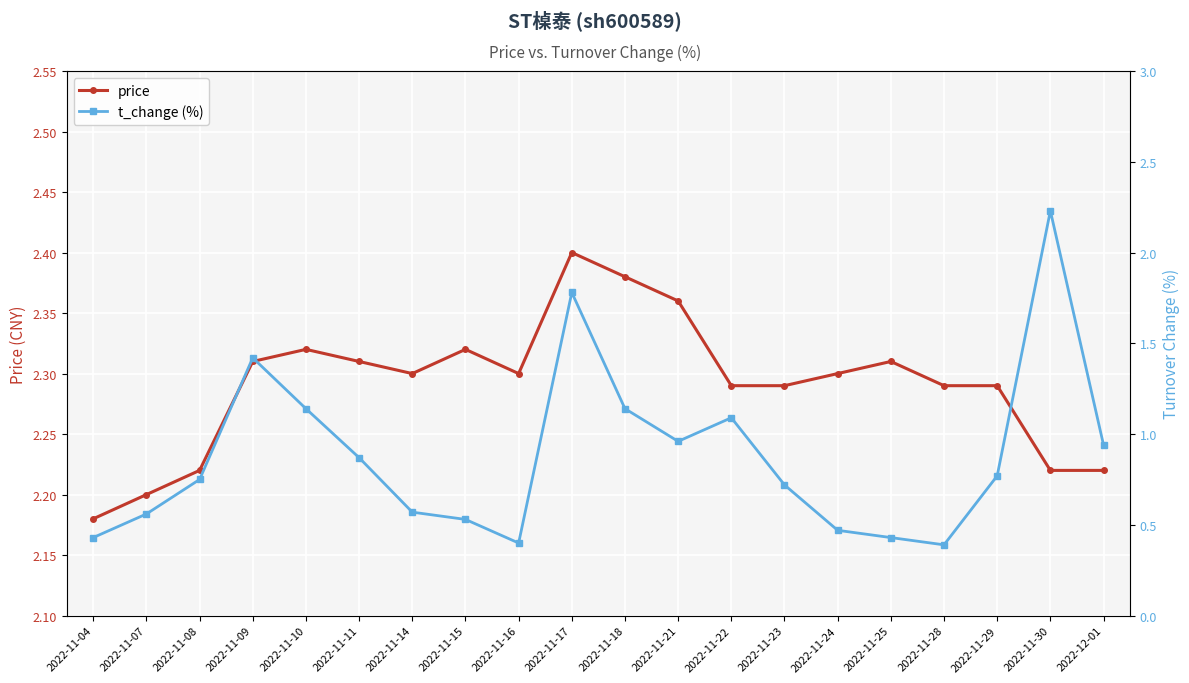

Where is t_change (%) nearest to the value 1?

2022-11-21